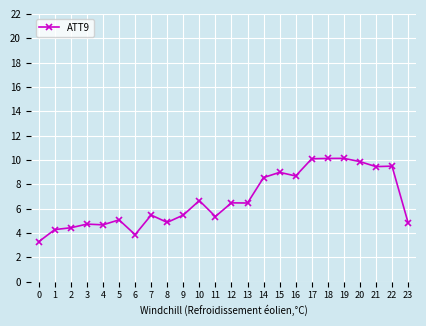

What is the difference between the values at 14 and 12?

2.1